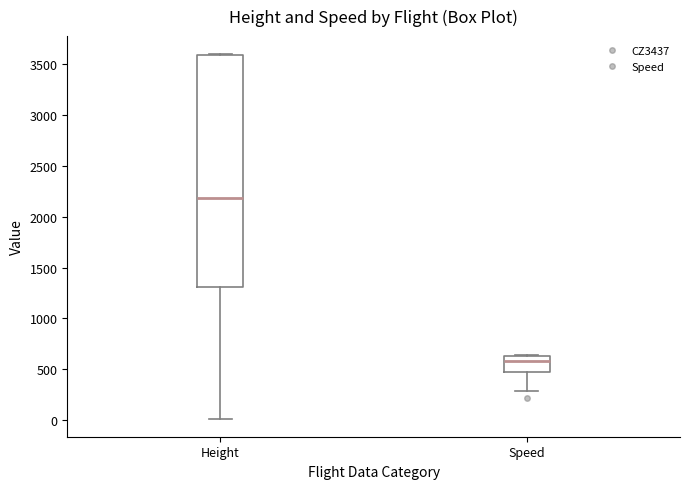

Where does the lower whisker of the box for Height end on the y-axis? The values are not printed on the chart, so give them approximately, as read against the axis.

0